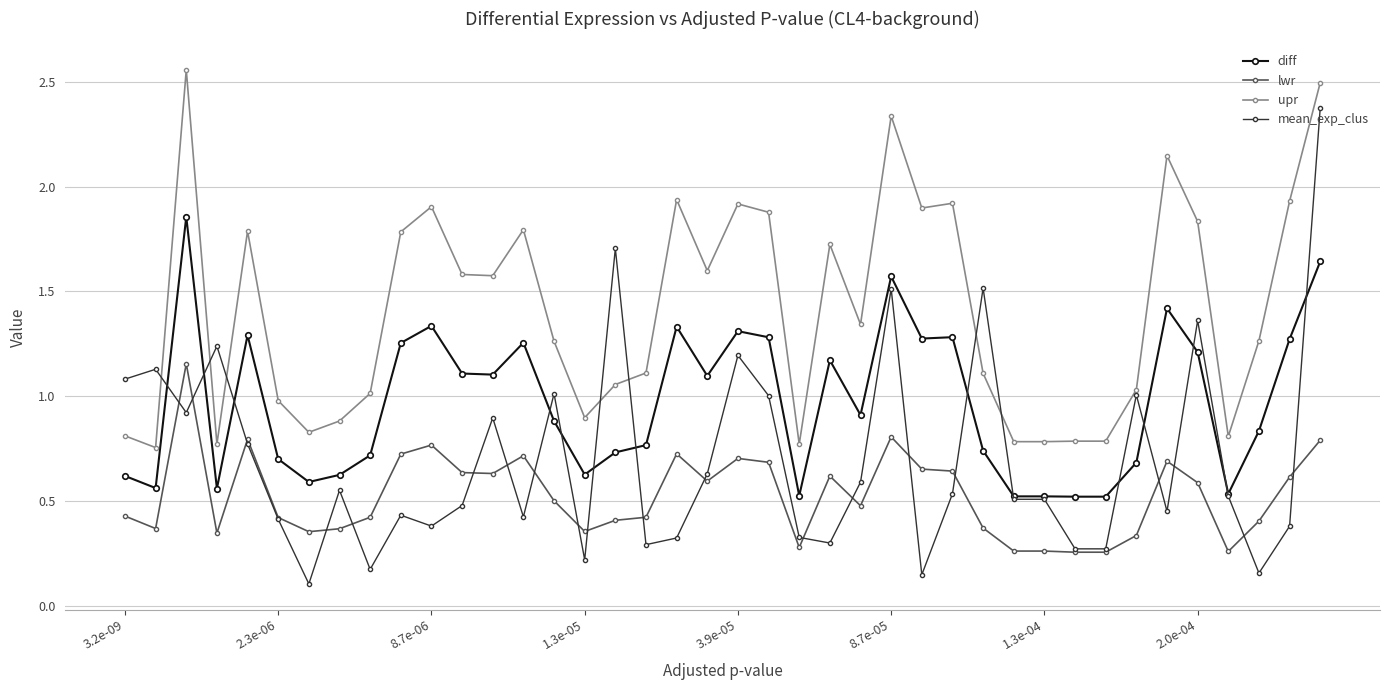

List the series in order of their peak value, highest first.

upr, mean_exp_clus, diff, lwr